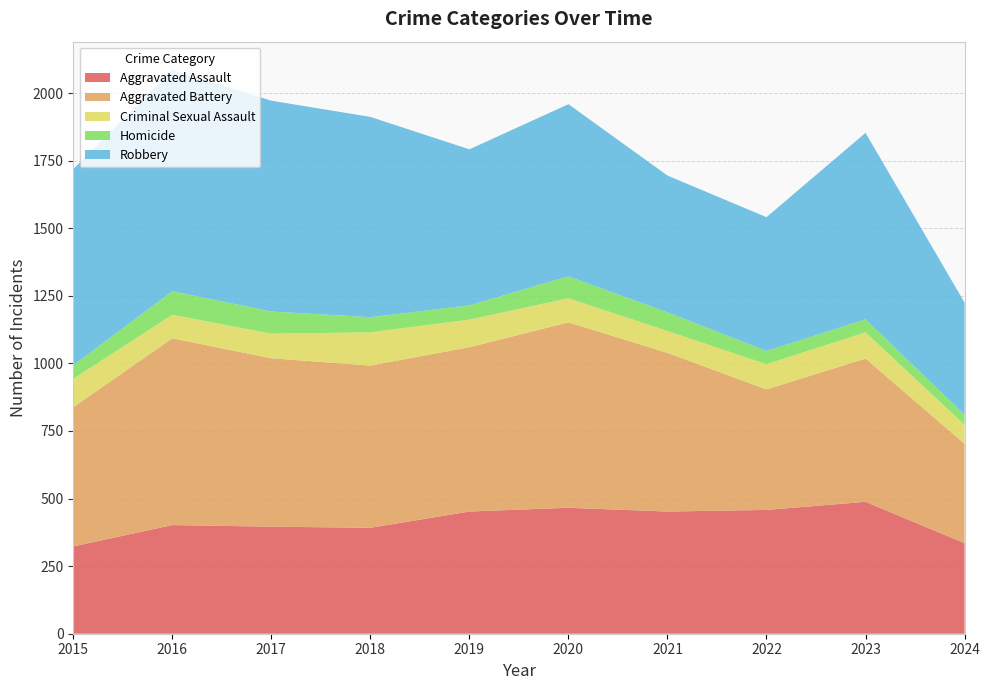

Reading left to right, what are all the values shown in this chart?

Aggravated Assault: 2015=323	2016=402	2017=396	2018=392	2019=452	2020=466	2021=452	2022=458	2023=488	2024=335
Aggravated Battery: 2015=515	2016=691	2017=623	2018=600	2019=608	2020=686	2021=587	2022=446	2023=530	2024=368
Criminal Sexual Assault: 2015=105	2016=87	2017=91	2018=123	2019=102	2020=89	2021=81	2022=93	2023=97	2024=70
Homicide: 2015=50	2016=87	2017=82	2018=56	2019=53	2020=81	2021=69	2022=49	2023=48	2024=37
Robbery: 2015=726	2016=819	2017=780	2018=741	2019=577	2020=637	2021=506	2022=495	2023=690	2024=415